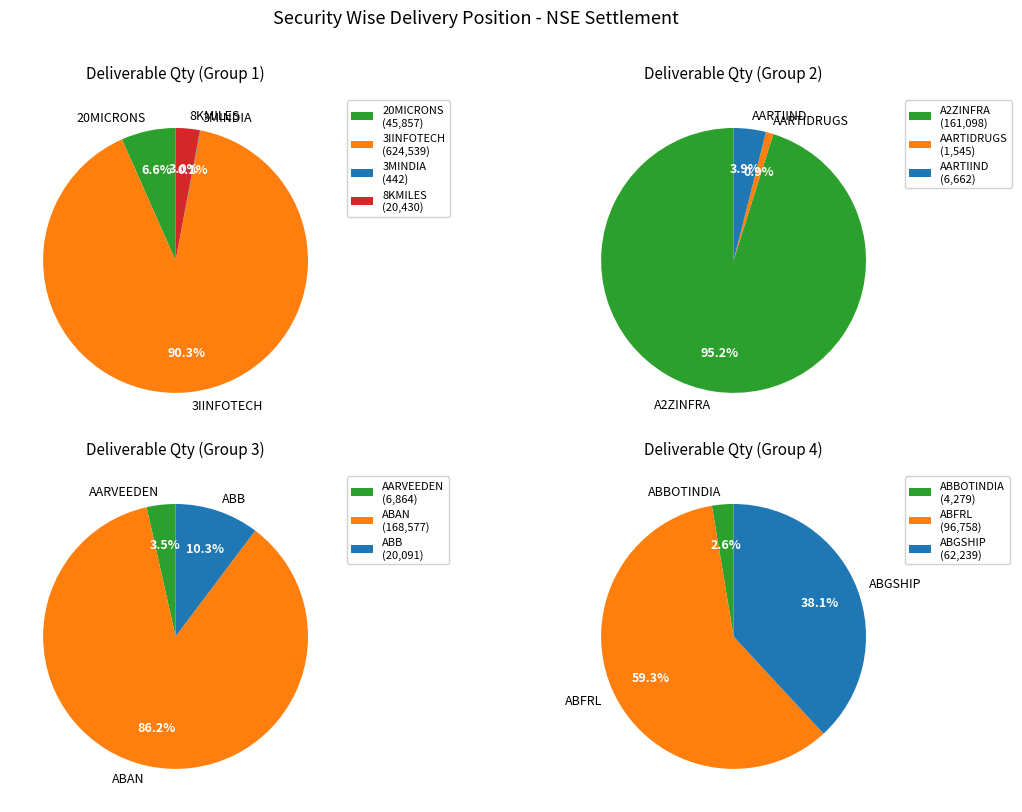

Count the number of slices in the pie.

13